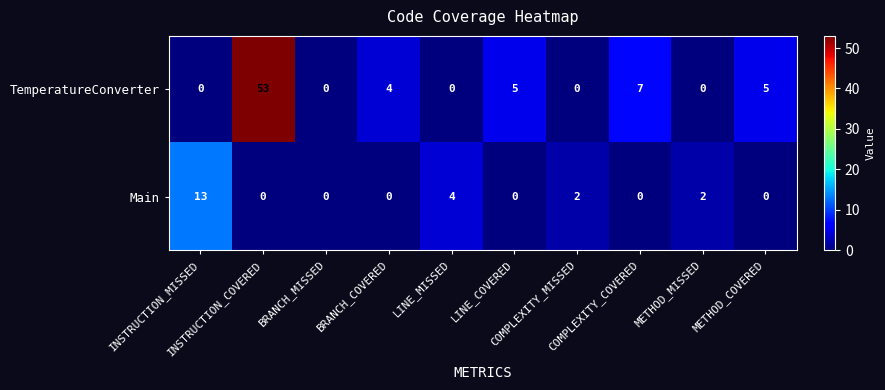

What is the average value of the TemperatureConverter series?

7